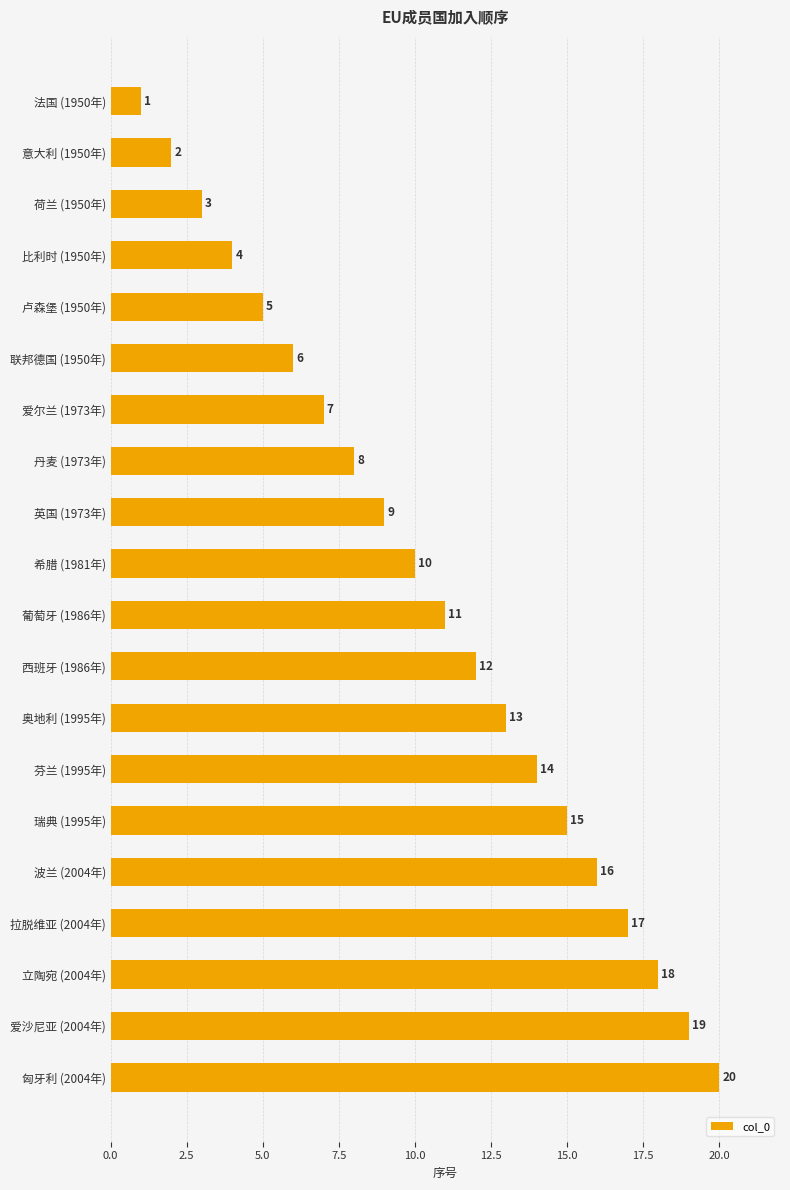

List the labels in order of value, largest first.

匈牙利 (2004年), 爱沙尼亚 (2004年), 立陶宛 (2004年), 拉脱维亚 (2004年), 波兰 (2004年), 瑞典 (1995年), 芬兰 (1995年), 奥地利 (1995年), 西班牙 (1986年), 葡萄牙 (1986年), 希腊 (1981年), 英国 (1973年), 丹麦 (1973年), 爱尔兰 (1973年), 联邦德国 (1950年), 卢森堡 (1950年), 比利时 (1950年), 荷兰 (1950年), 意大利 (1950年), 法国 (1950年)